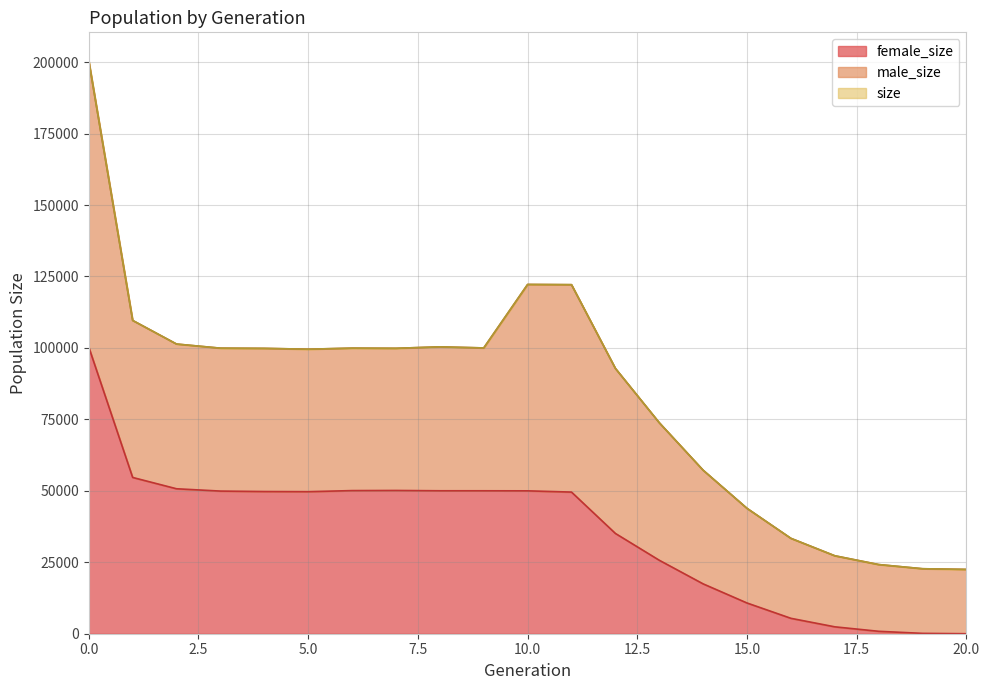

Which series has the largest range (max minus min)?

size